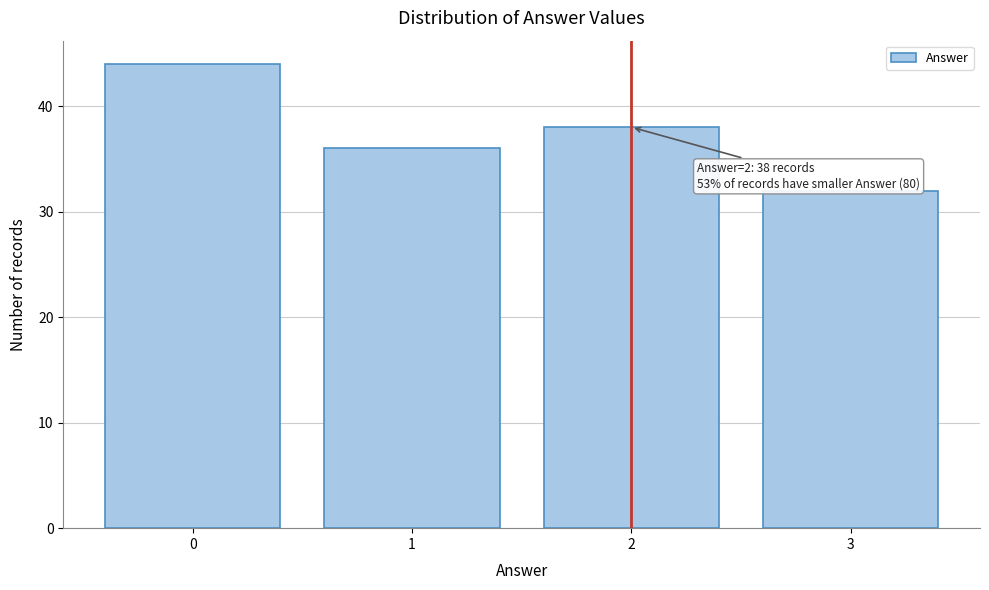

Reading right to left, extract all data points from this chart.

3=32	2=38	1=36	0=44